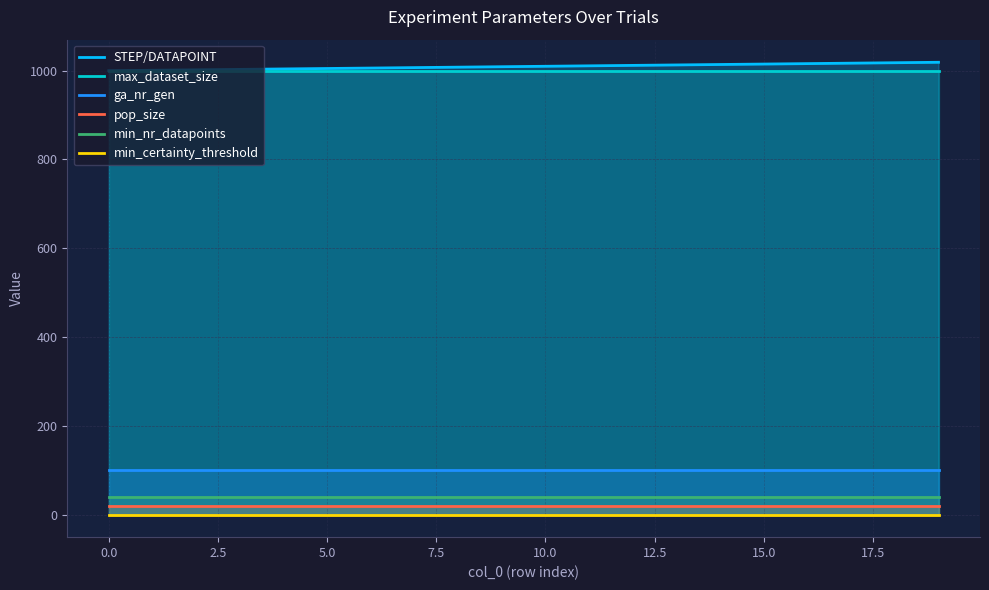

True or false: pop_size and min_nr_datapoints intersect in this chart.

False